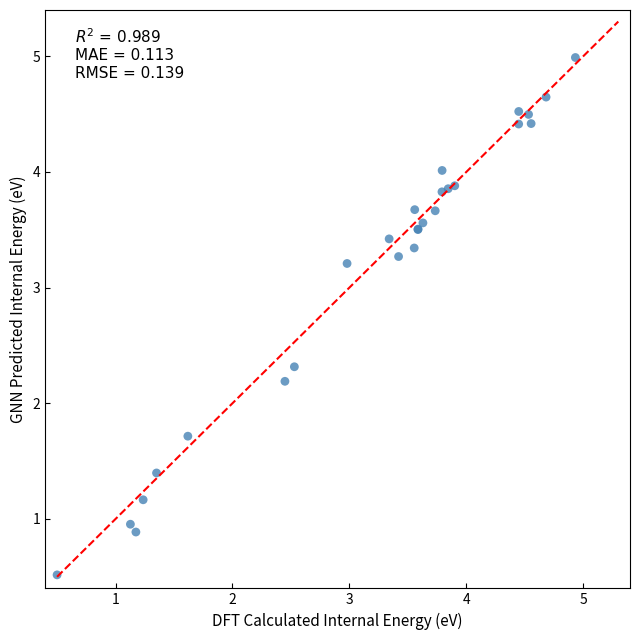

What Y value in the scatter plot is closest to 2?

2.2